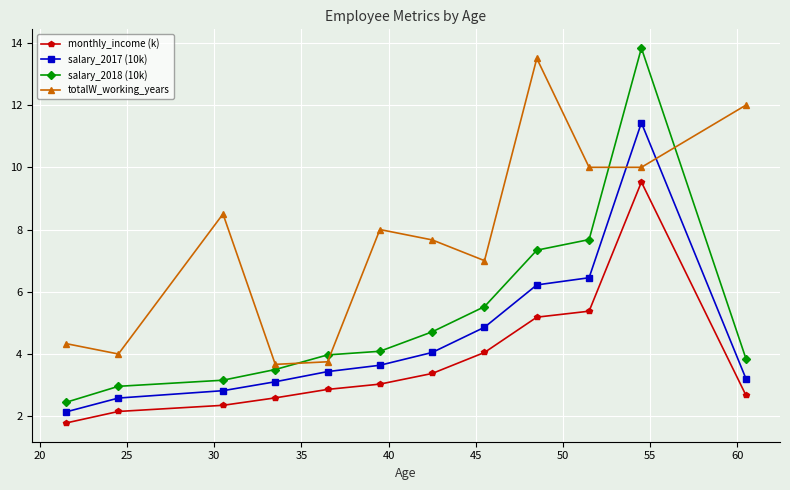

What is the minimum value for totalW_working_years?

3.7